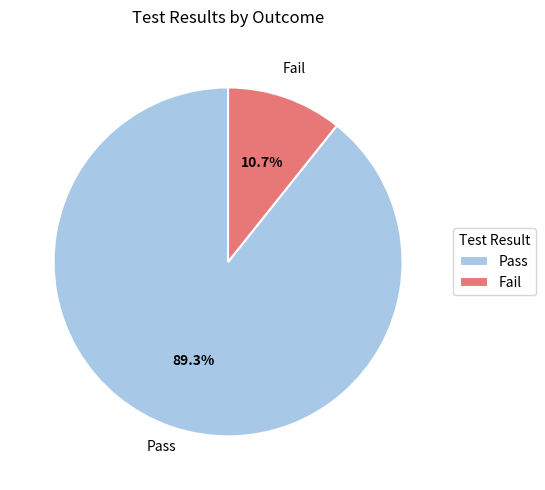

How many slices are in this pie chart?

2